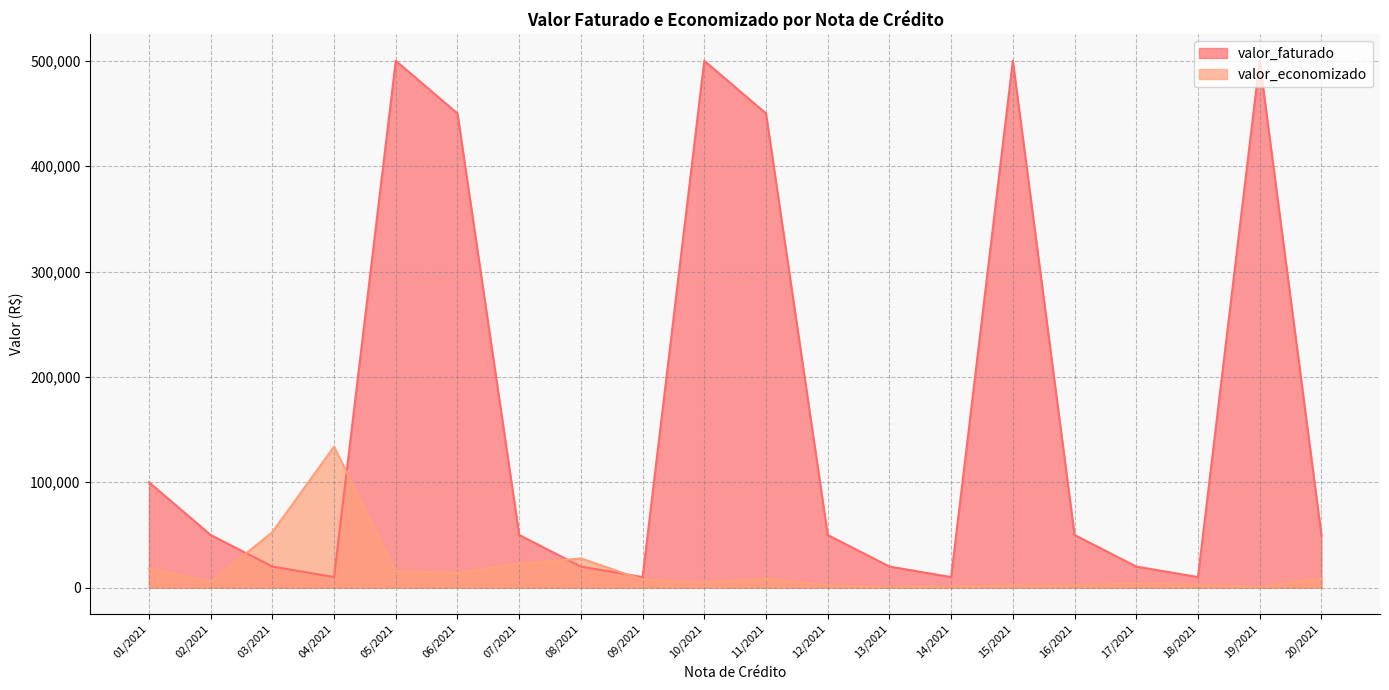

Reading right to left, extract all data points from this chart.

valor_faturado: 50000.0	500000.0	10000.0	20000.0	50000.0	500000.0	10000.0	20000.0	50000.0	450000.0	500000.0	10000.0	20000.0	50000.0	450000.0	500000.0	10000.0	20000.0	50000.0	100000.0
valor_economizado: 8882.4	822.2	2835.2	4030.9	2096.1	2086.0	1395.7	979.5	2086.0	8378.3	4937.9	7558.0	27732.9	22623.7	14219.3	15567.1	133809.9	52662.4	5284.6	18154.1